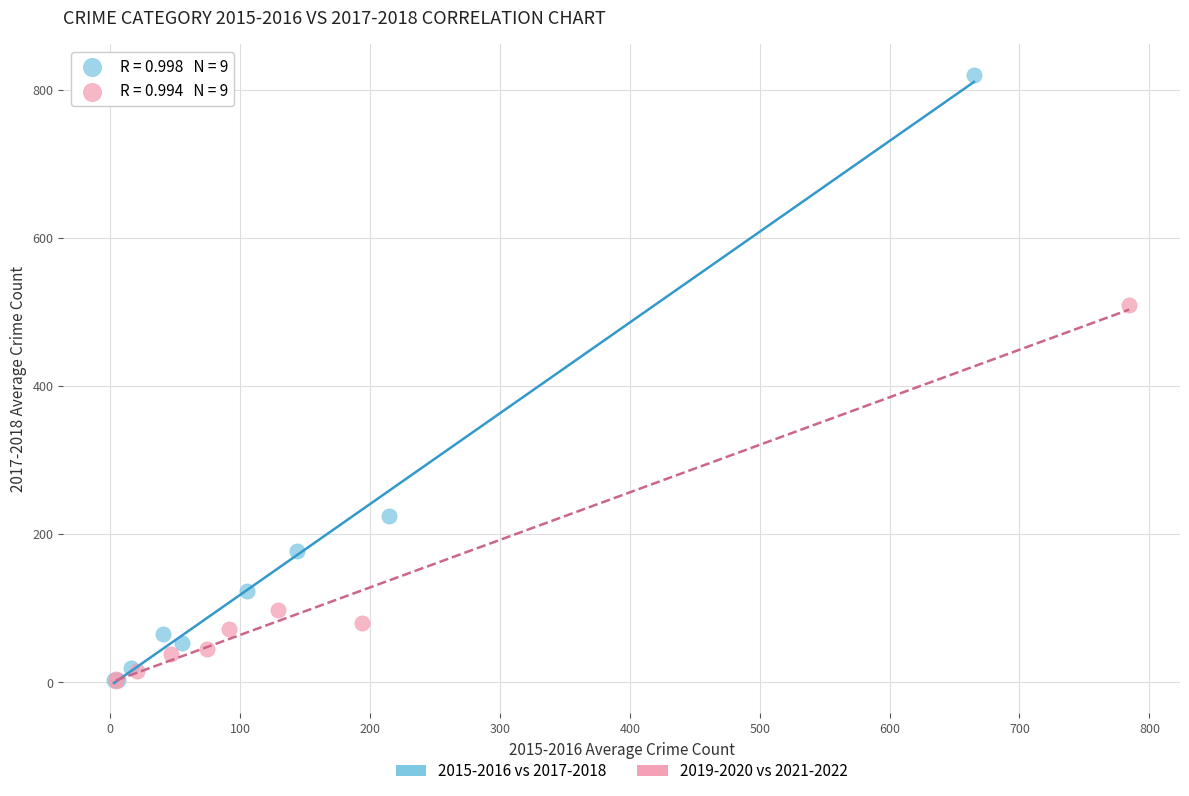

What are all the series names shown in the legend?

2015-2016 vs 2017-2018, 2019-2020 vs 2021-2022